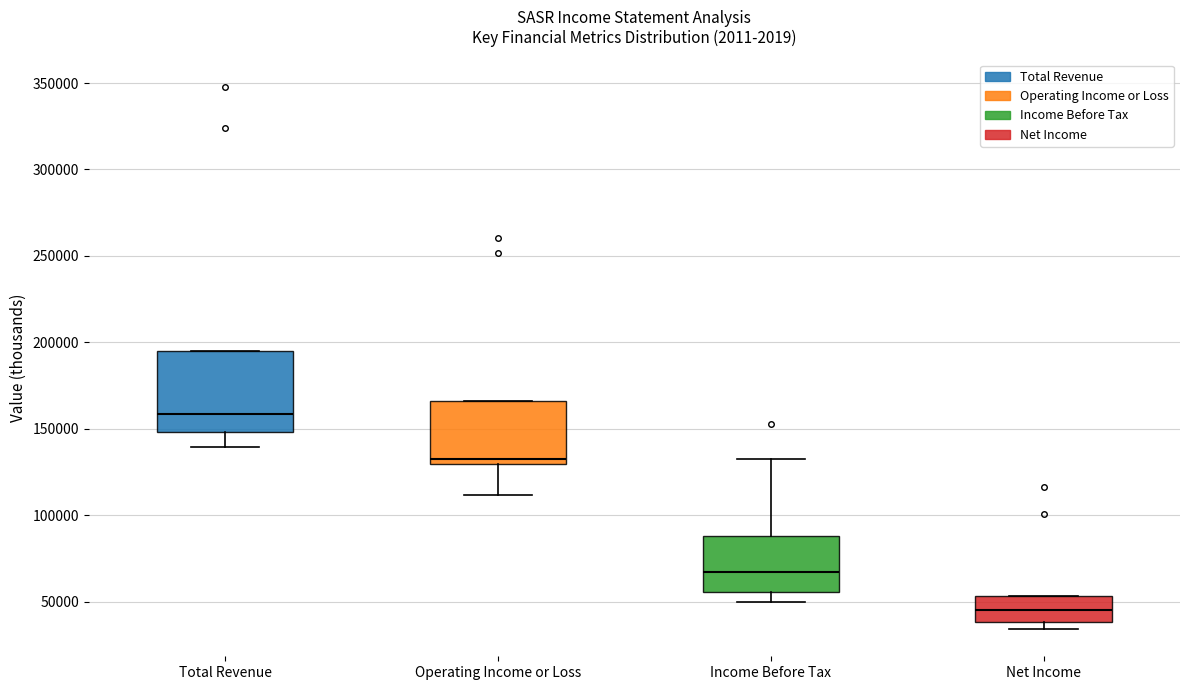

Where is the lower edge of the box for Net Income on the y-axis? The values are not printed on the chart, so give them approximately, as read against the axis.

40000